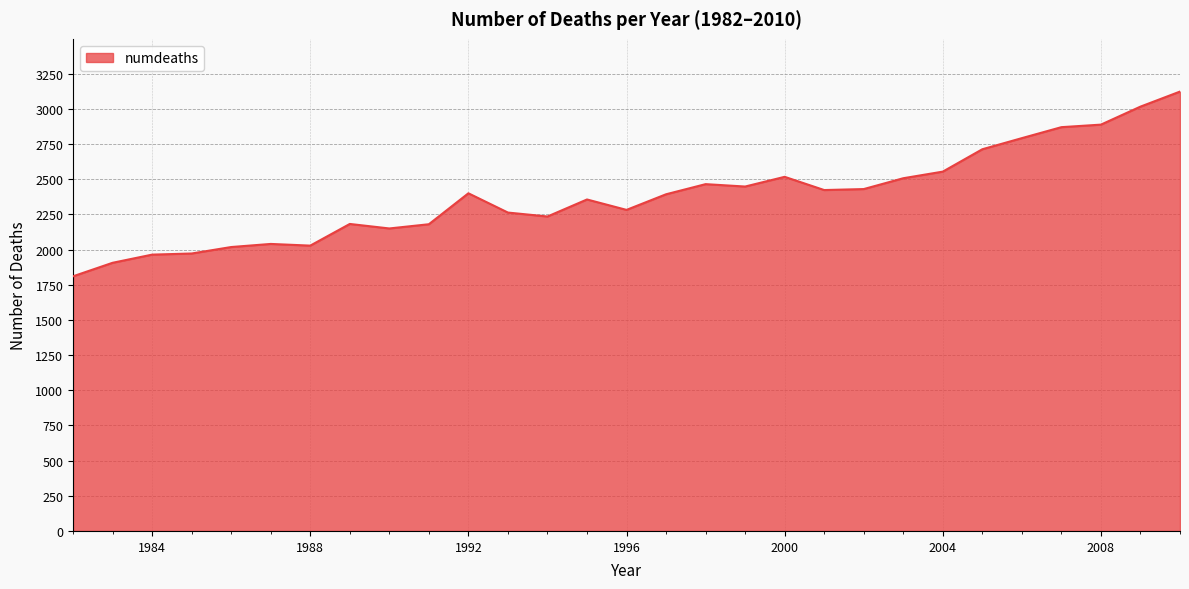

True or false: the data has more than 1 interior local peaks.

True